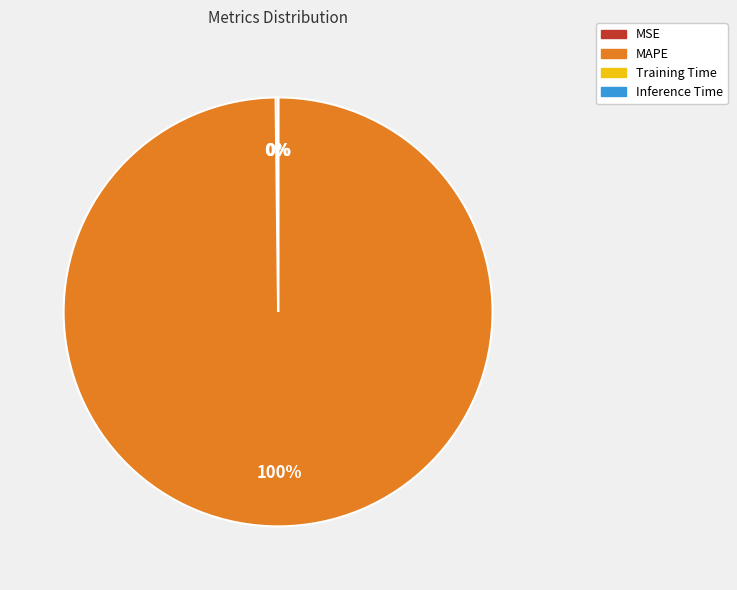

Which category has the biggest portion of the pie?

MAPE